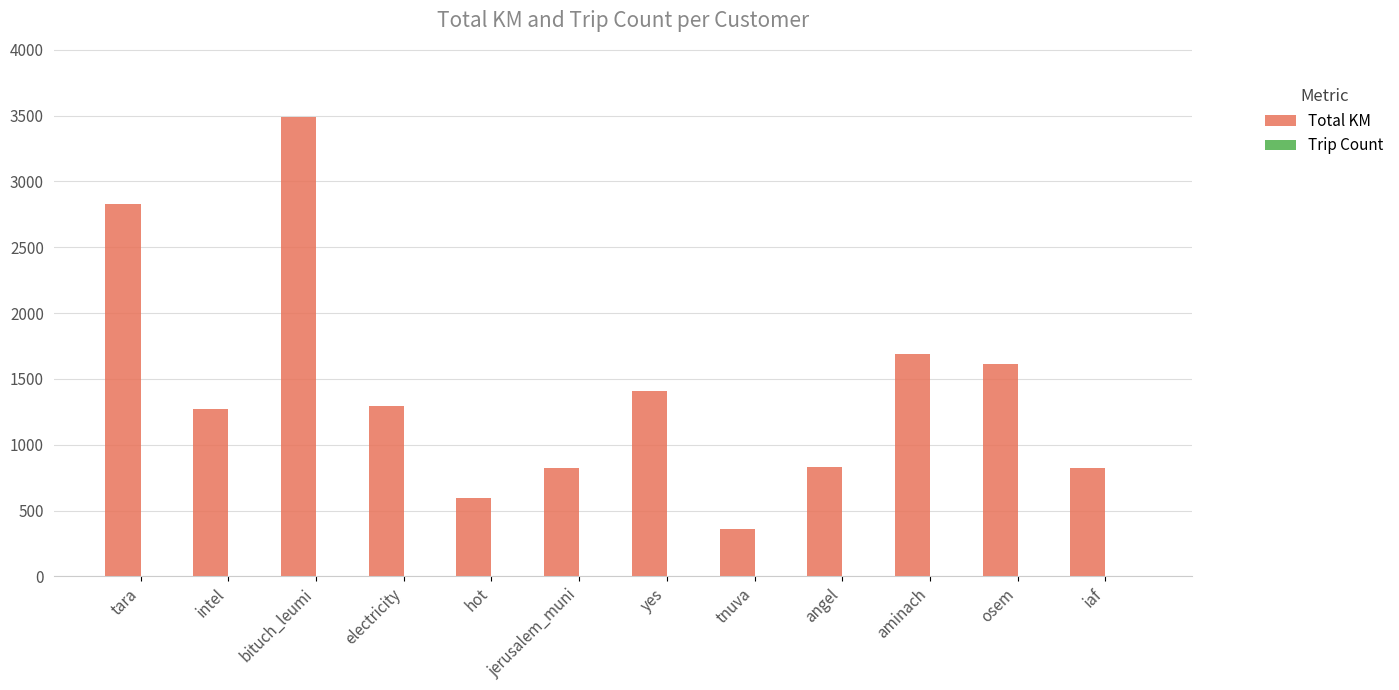

How many groups of bars are there?

12